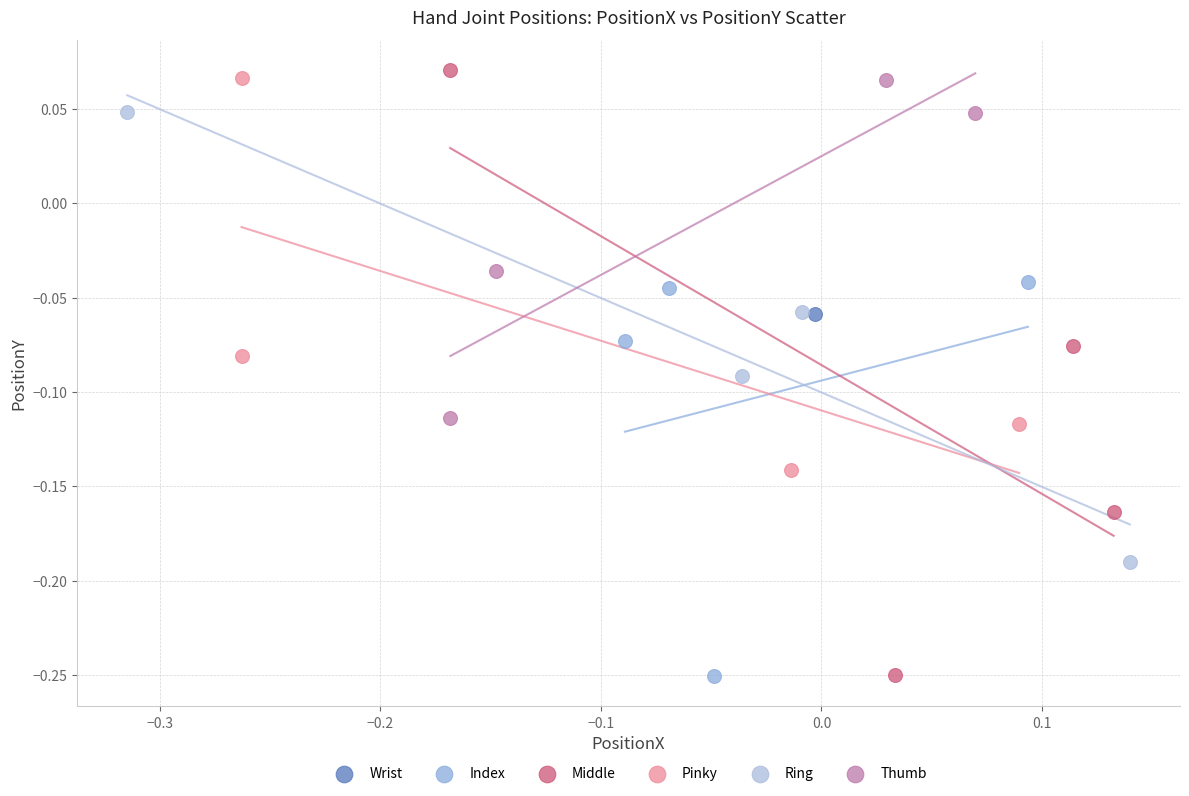

What are all the series names shown in the legend?

Wrist, Index, Middle, Pinky, Ring, Thumb